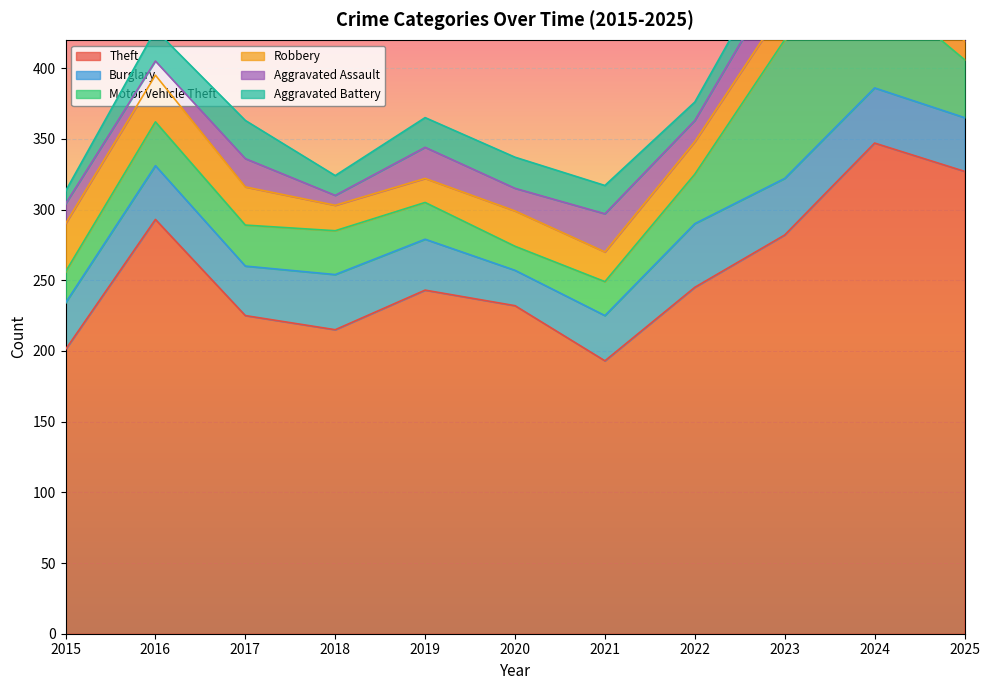

True or false: Aggravated Battery and Burglary cross at least once.

False